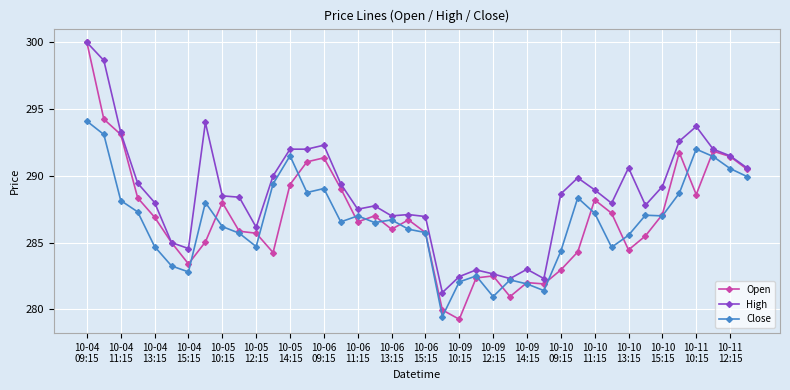

True or false: Open has more than 0 points higher than both neighbors.

True